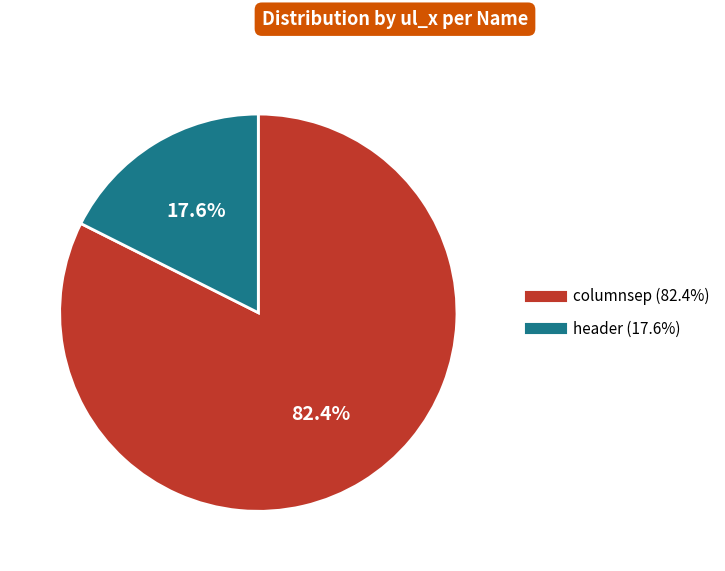

How many slices are in this pie chart?

2